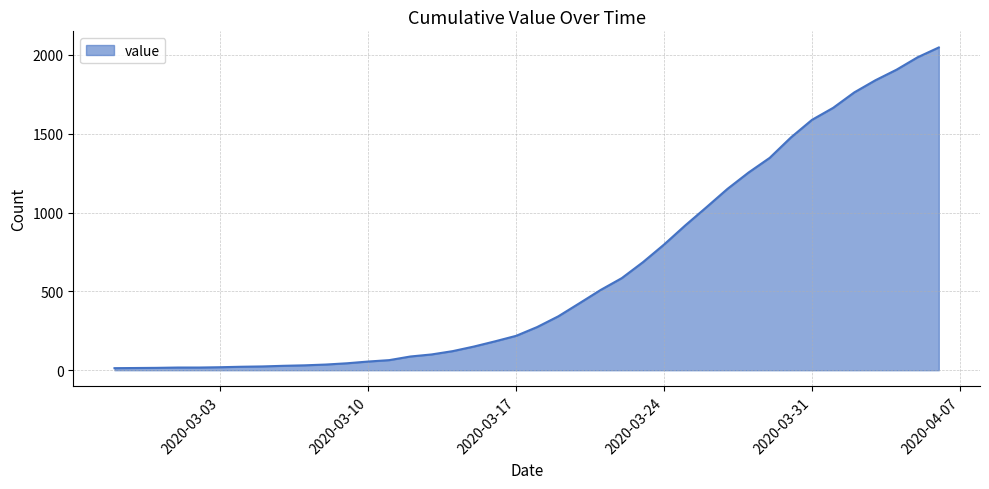

What is the greatest value displayed?

2047